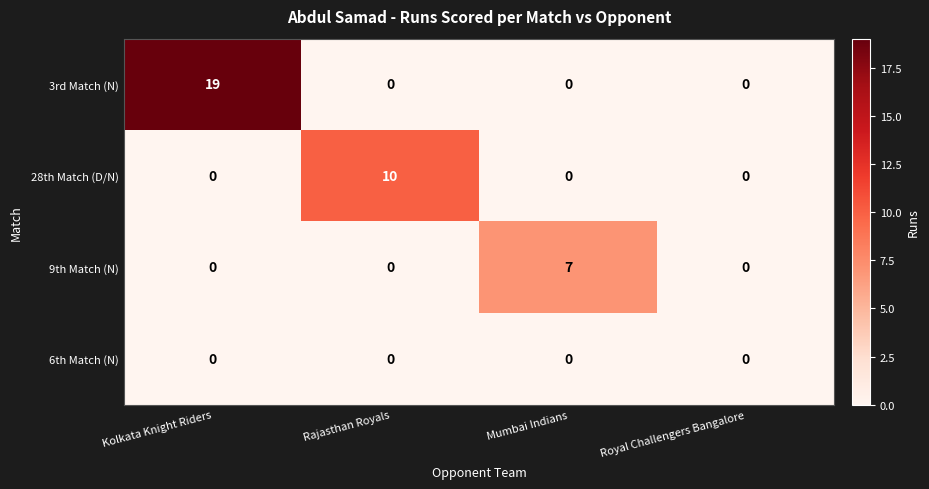

Reading right to left, what are all the values shown in this chart?

3rd Match (N): 0	0	0	19
28th Match (D/N): 0	0	10	0
9th Match (N): 0	7	0	0
6th Match (N): 0	0	0	0